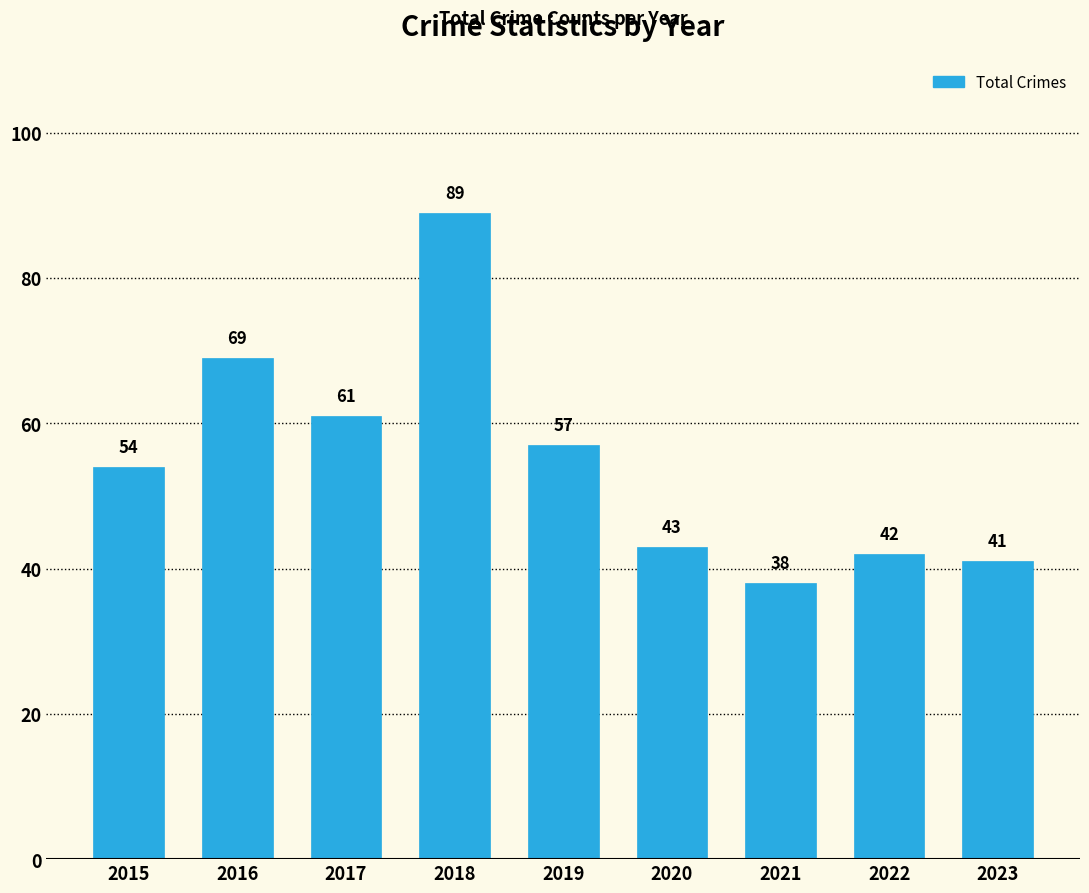

What is the ratio of the value at 2018 to the value at 2017?

1.5